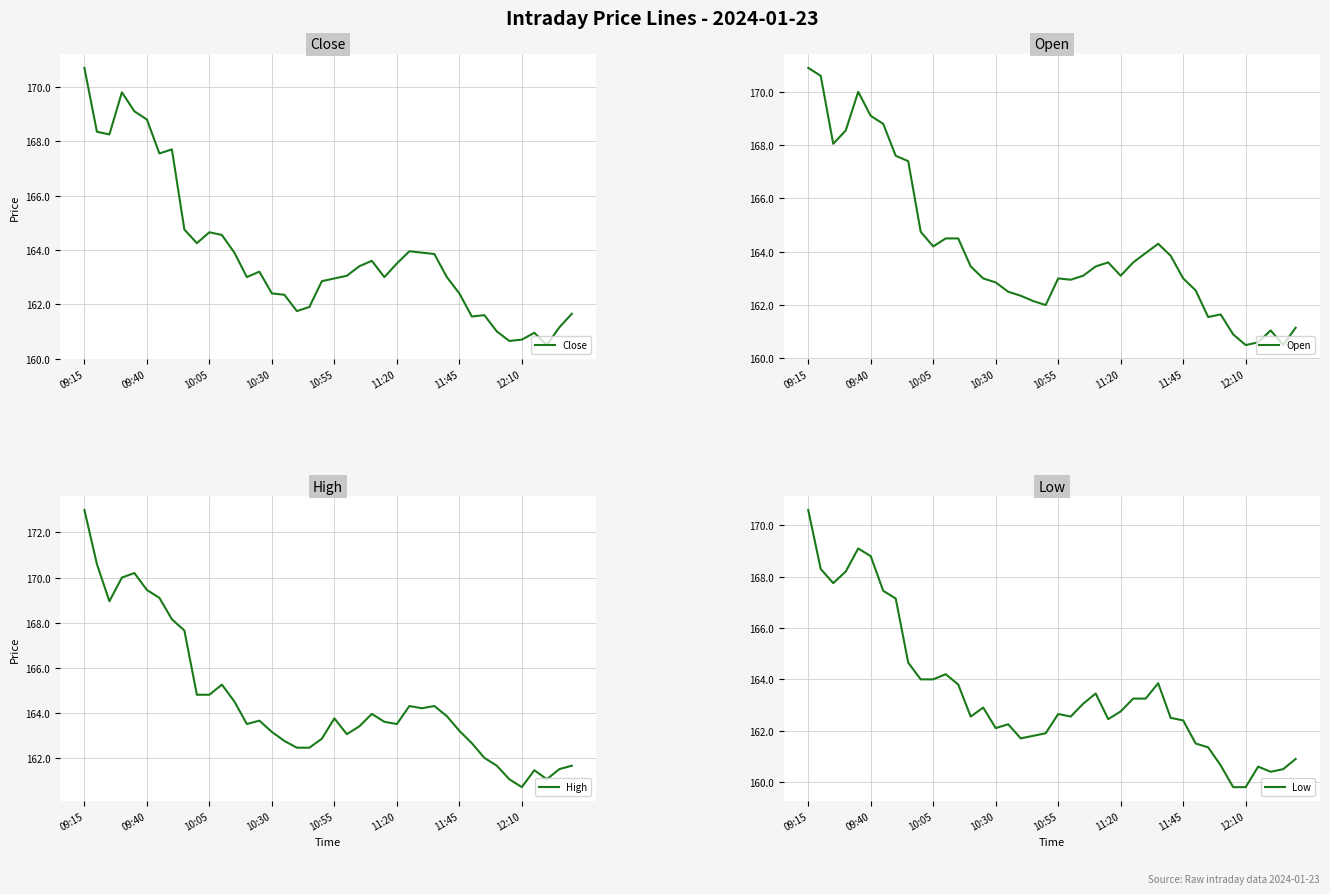

The value of High at 23 is 246.9. True or false?

False